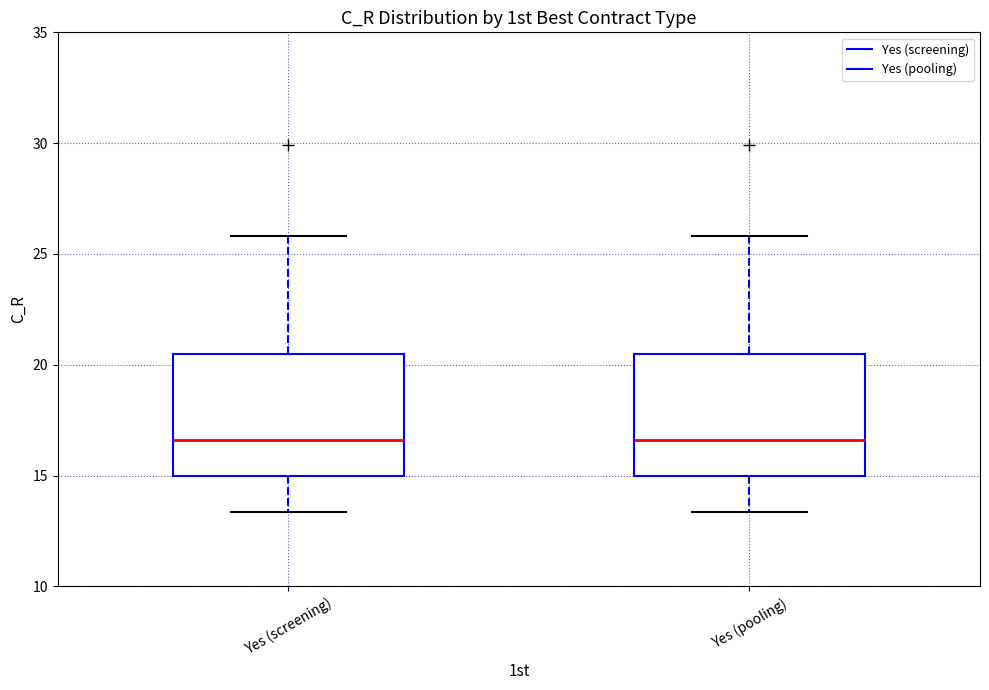

Reading left to right, read every box against the y-axis: the position of its median line, the range the box covers, and the ends of its whiskers. The values are not printed on the chart, so give them approximately, as read against the axis.

Yes (screening): median 16.5, box 15.0 to 20.5, whiskers 13.5 to 26.0
Yes (pooling): median 16.5, box 15.0 to 20.5, whiskers 13.5 to 26.0